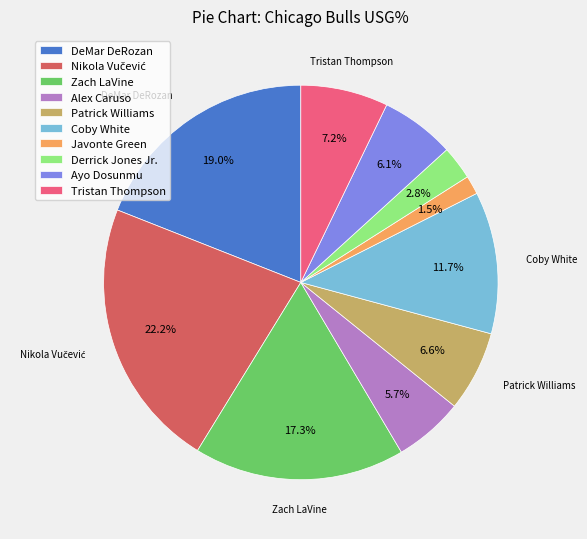

What percentage do Alex Caruso and Zach LaVine together represent?

23.0%